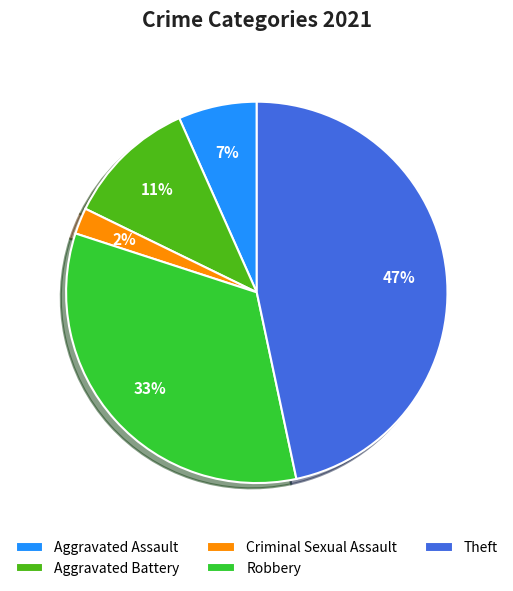

What is the smallest slice in the pie chart?

Criminal Sexual Assault